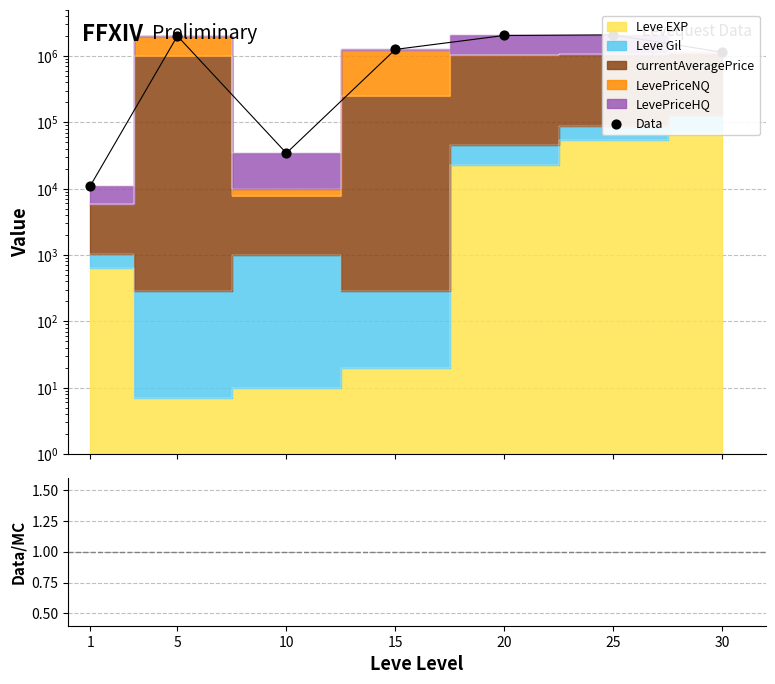

What is the total value across all series at 5?

2016312.5